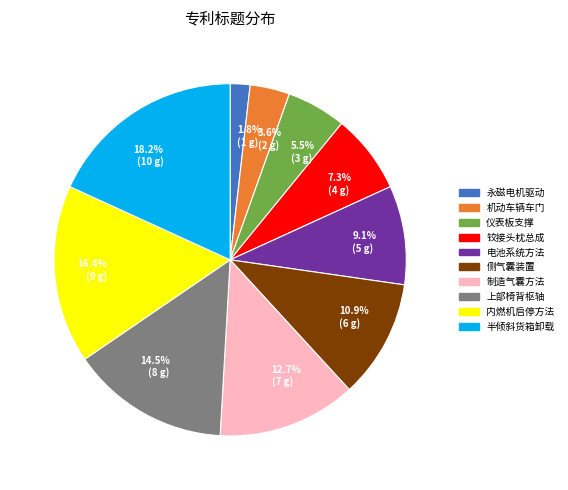

How many segments does this pie chart have?

10